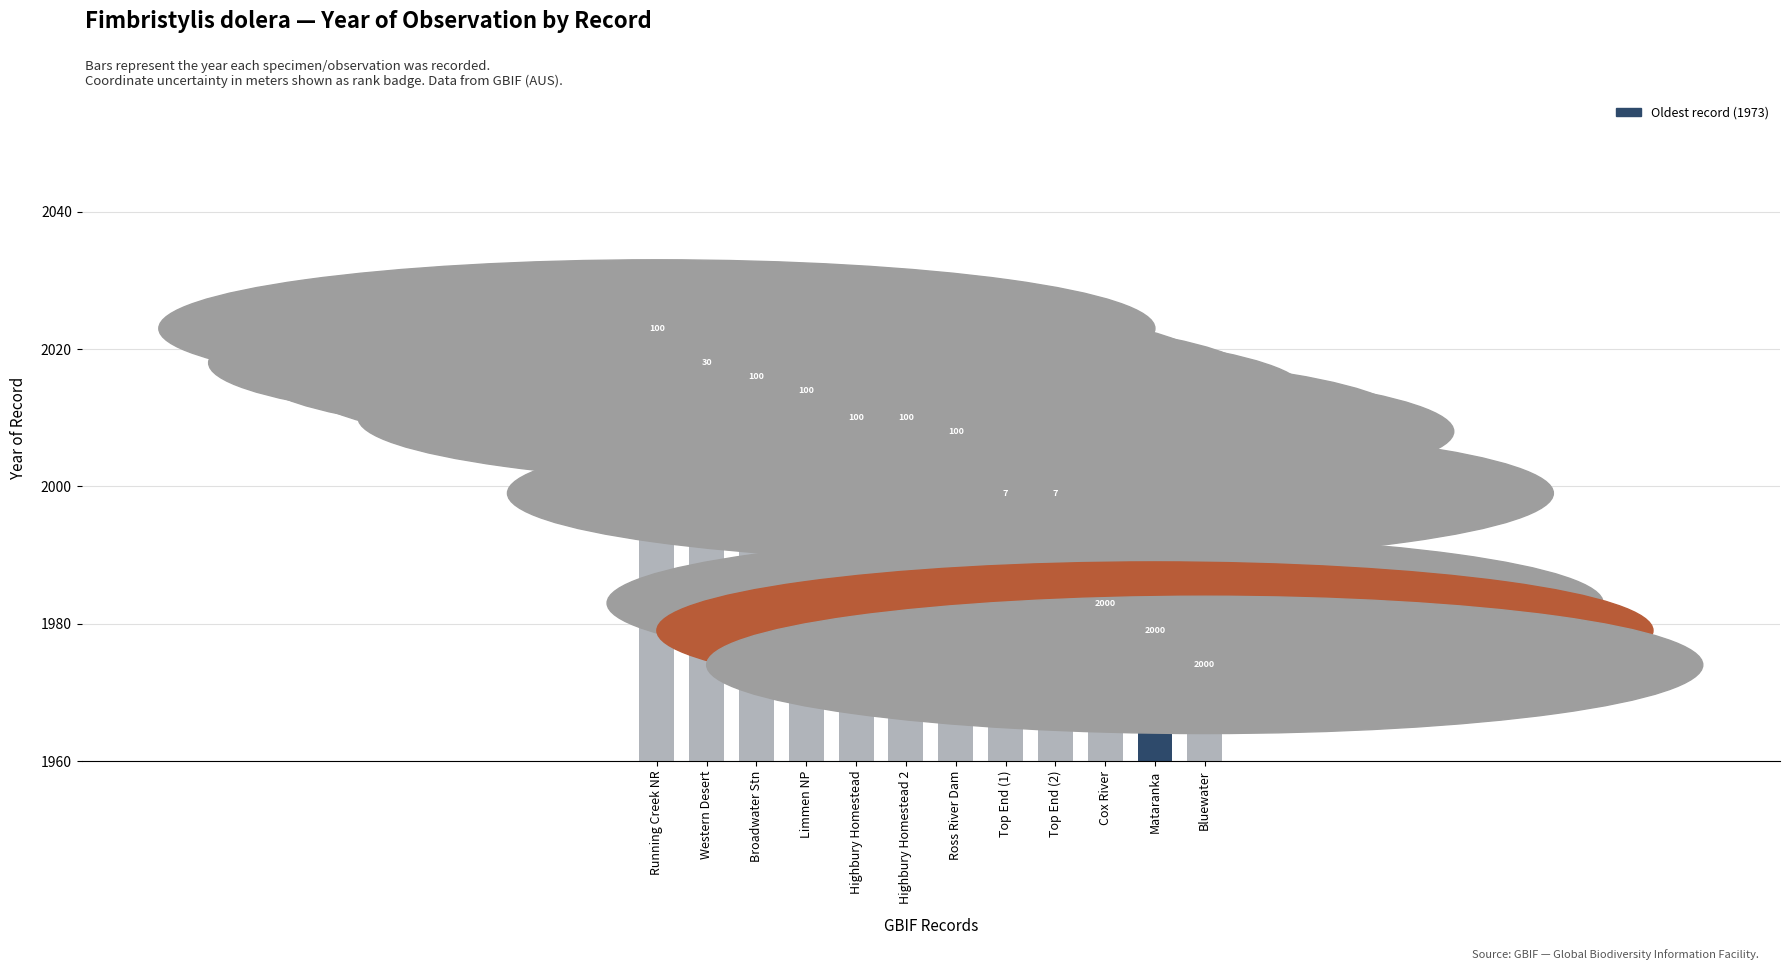

How many bars are there in total?

12